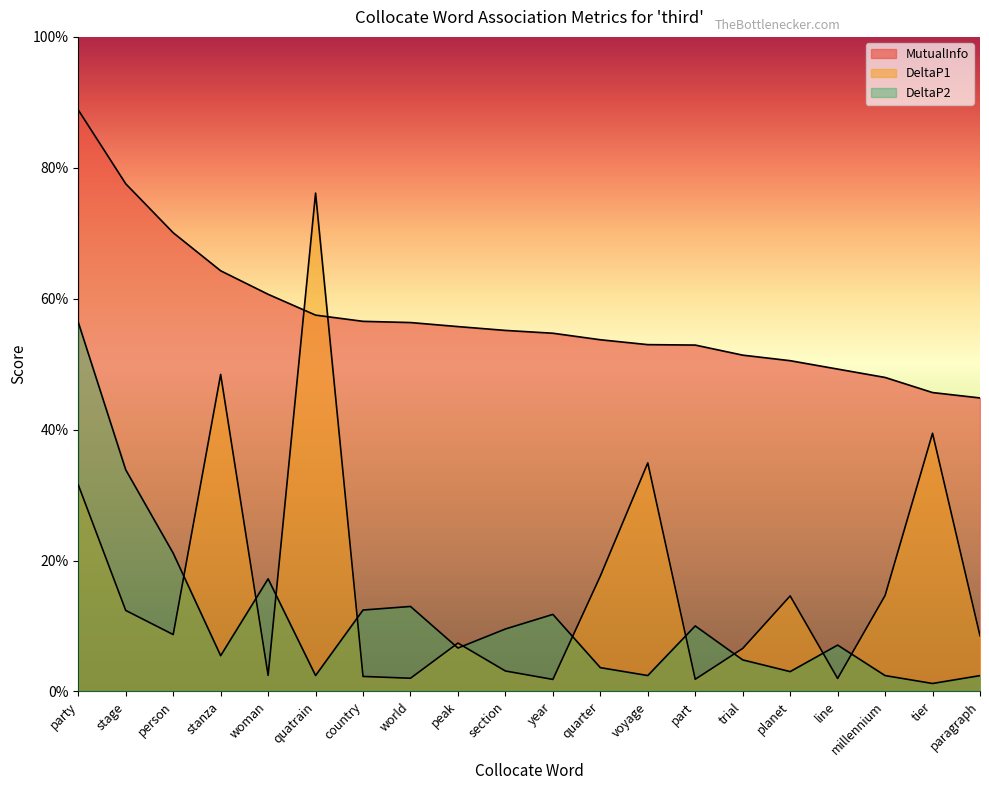

Which series has the widest spread of values?

DeltaP1